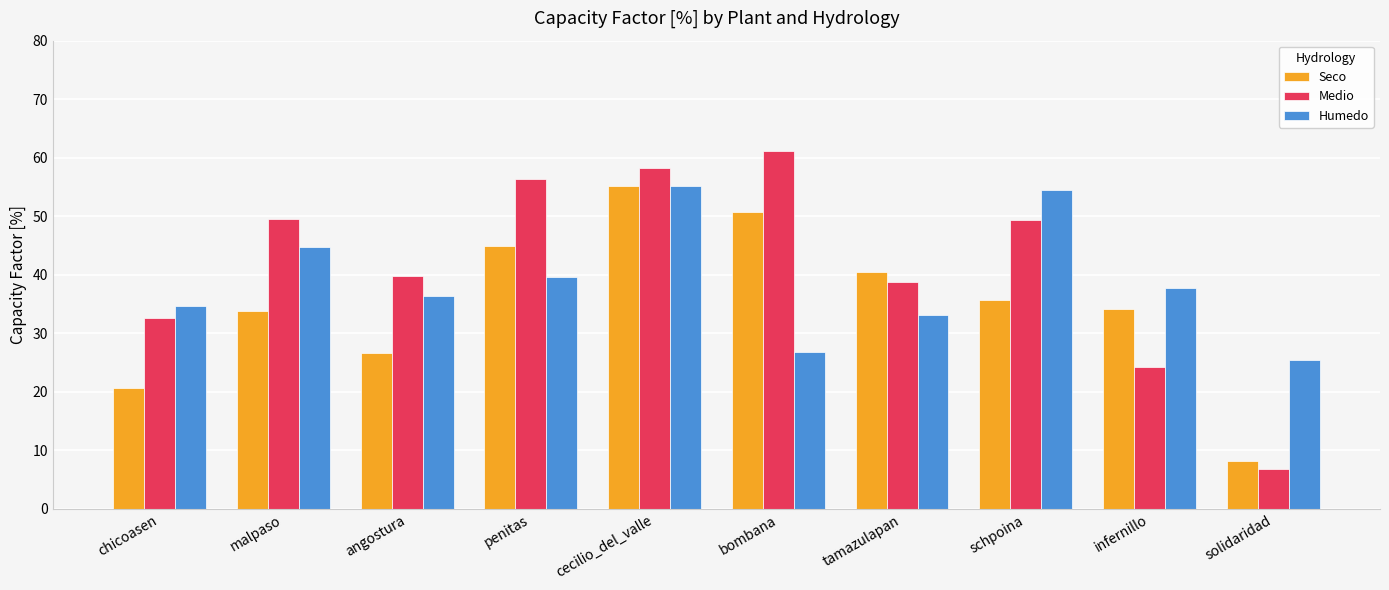

How many data points in Medio are above 49?

5